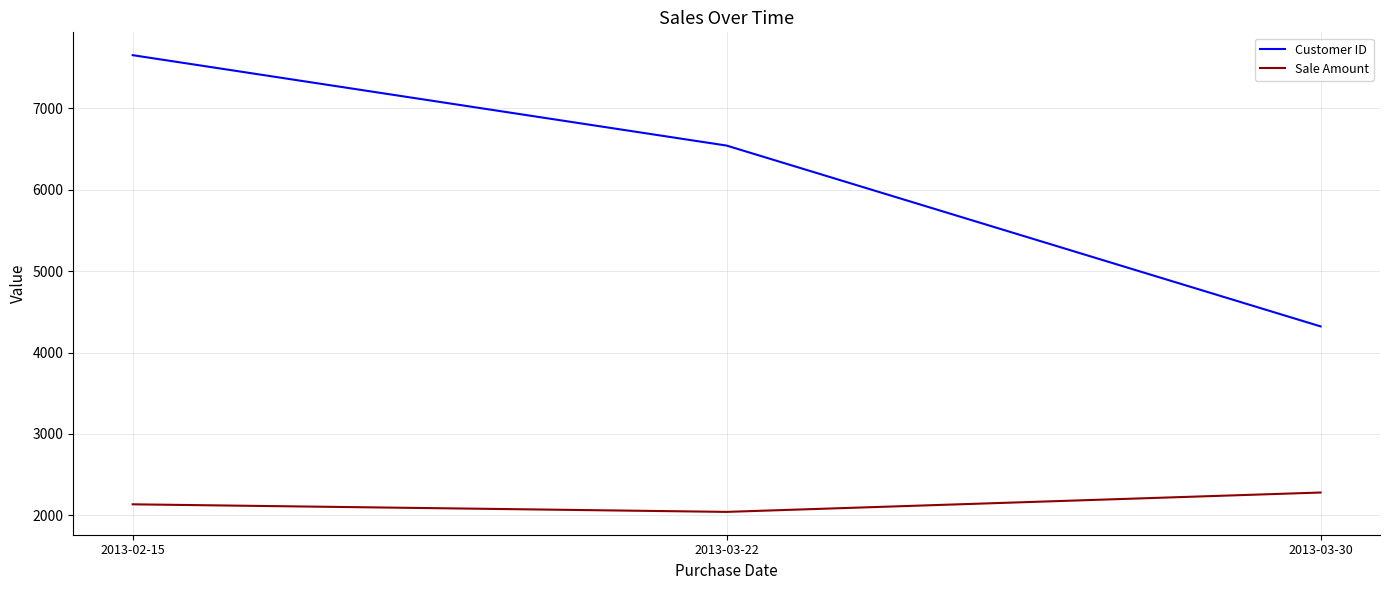

Is the value of Customer ID at 2013-02-15 greater than the value of Sale Amount at 2013-02-15?

Yes